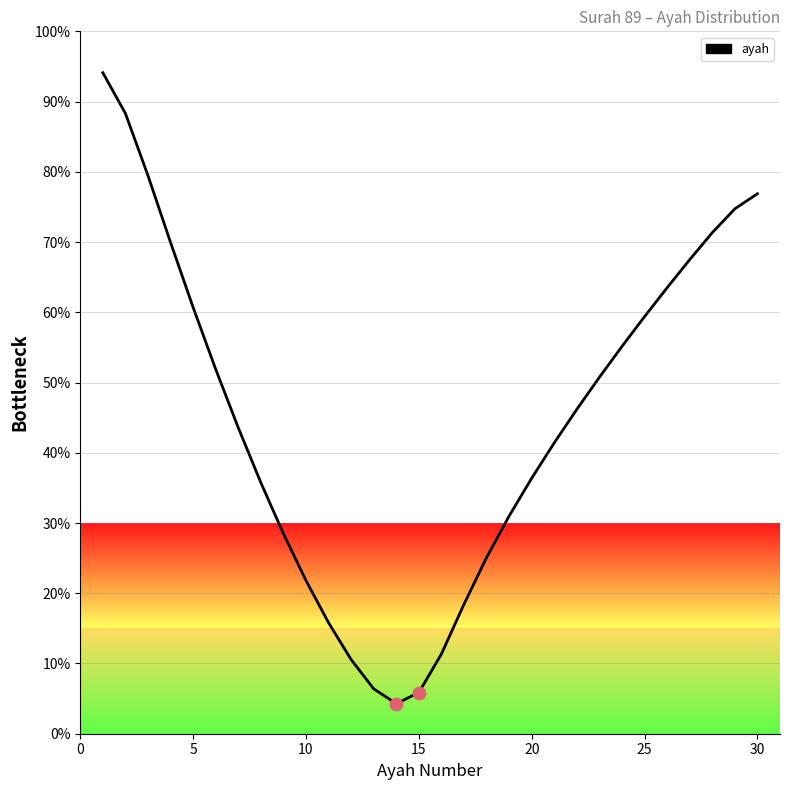

What is the difference between the maximum and minimum values?

89.8